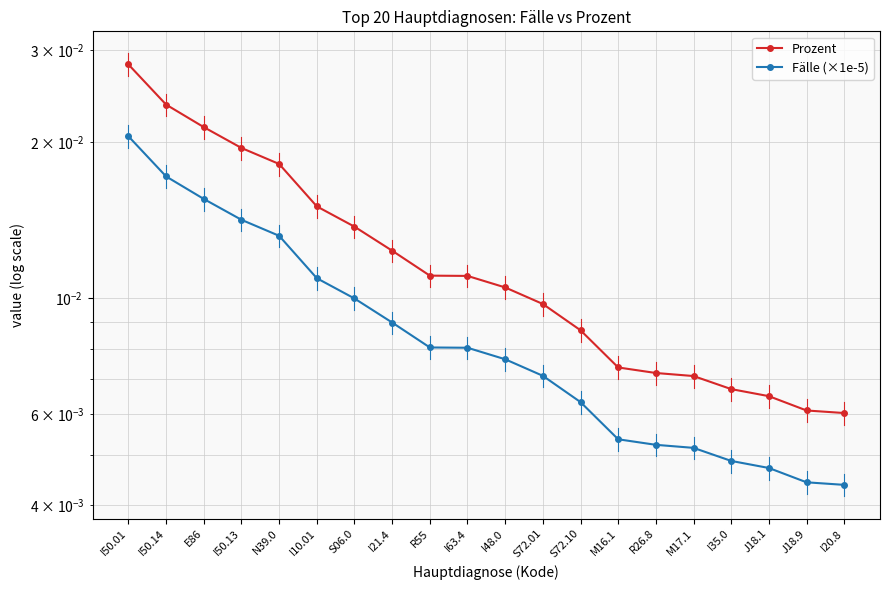

Is this an area chart (filled region under the line)?

No